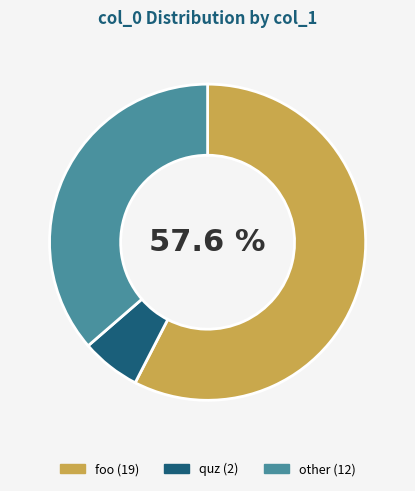

Does any single category account for the majority?

Yes